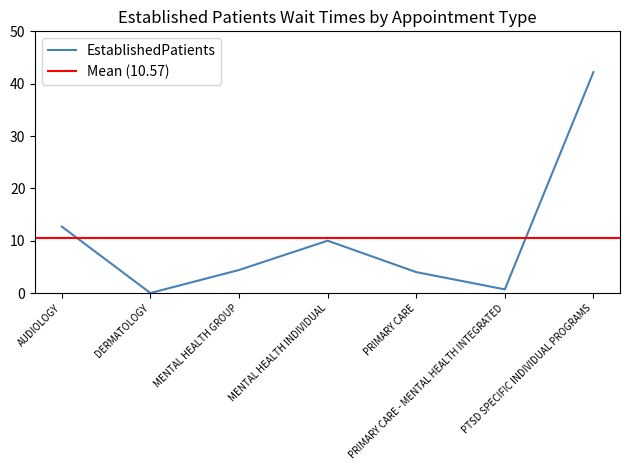

At which category does the data reach its first local valley?

DERMATOLOGY